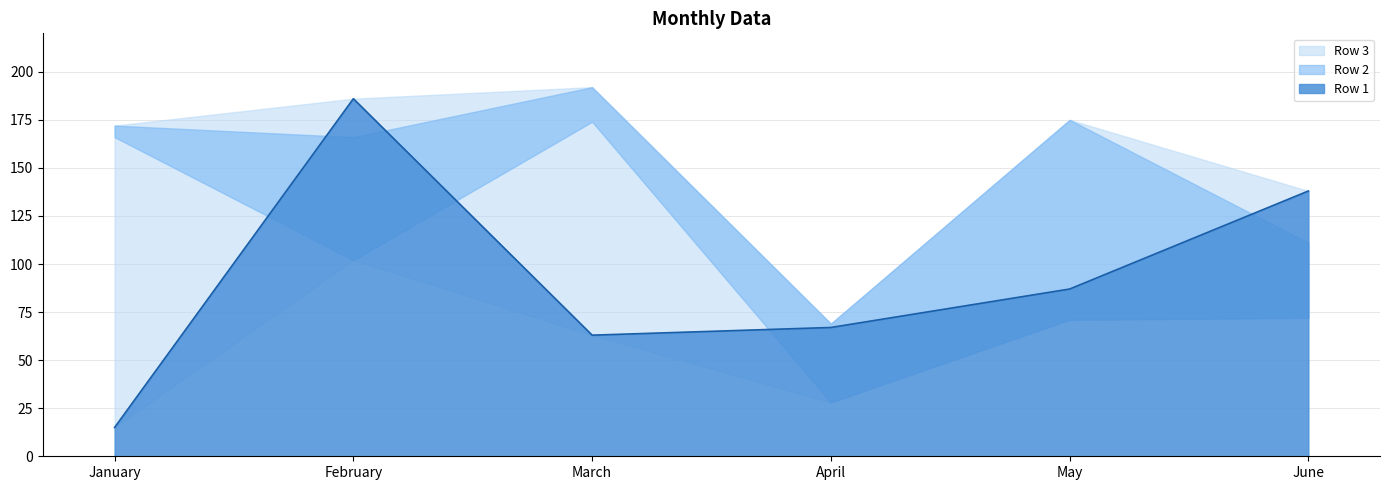

Between June and May, which is larger?

June